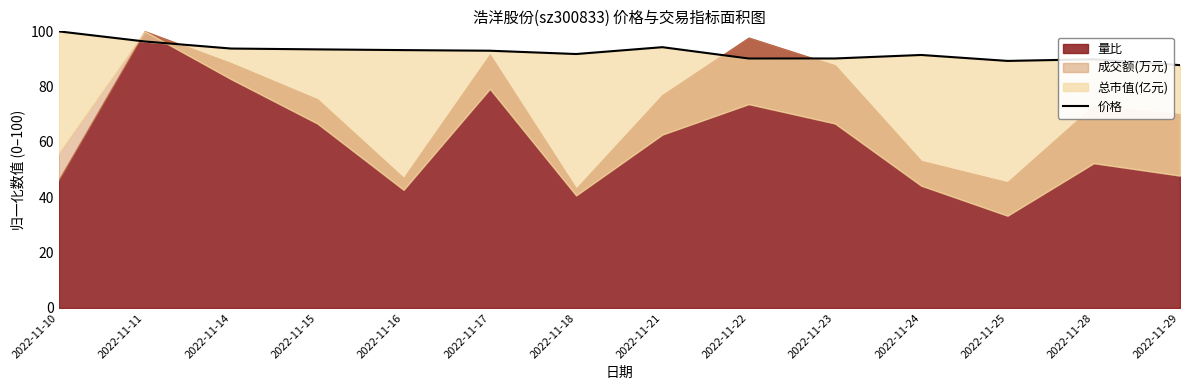

Approximately how many times larger is the value at 2022-11-10 compared to 2022-11-17?

1.1